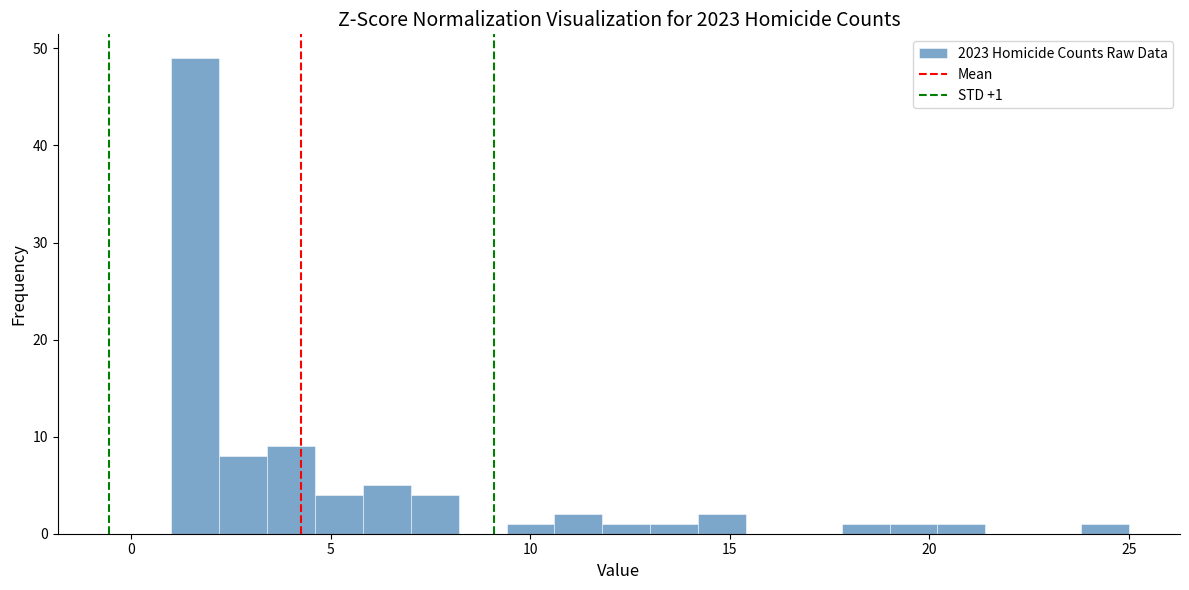

Around what value on the x-axis is the tallest bar? Give the approximate position of its centre, as read against the axis.

1.5